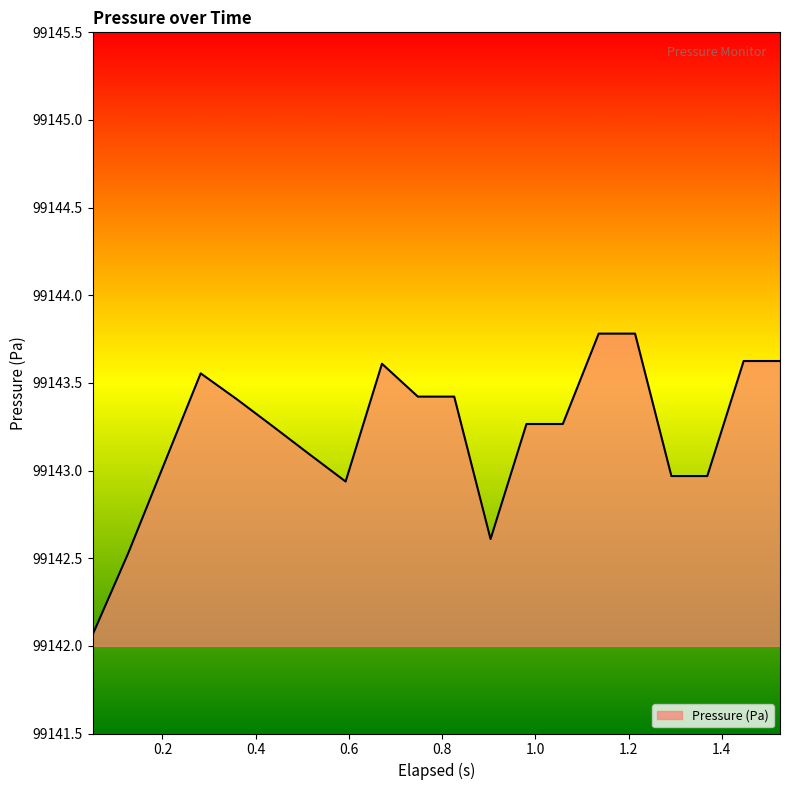

What is the smallest value displayed?

99142.1